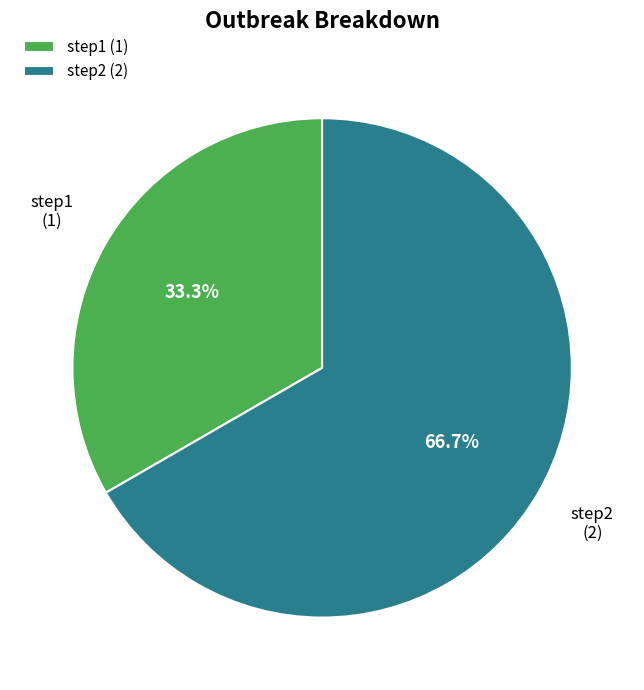

Which category has the biggest portion of the pie?

step2